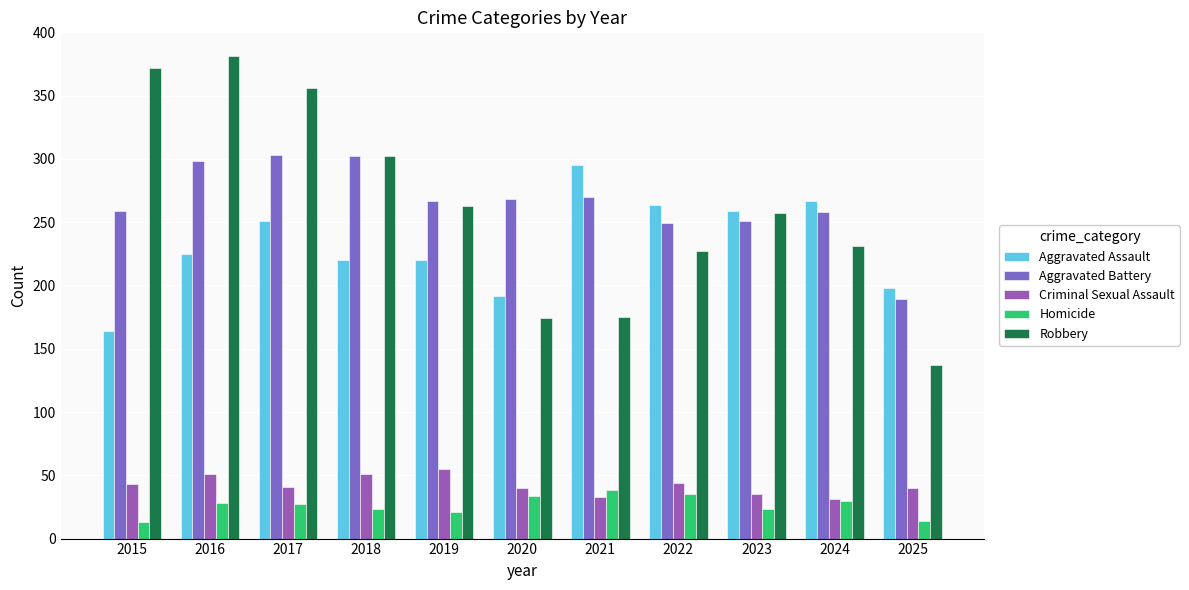

What is the difference between the highest and lowest values at 2019?

246